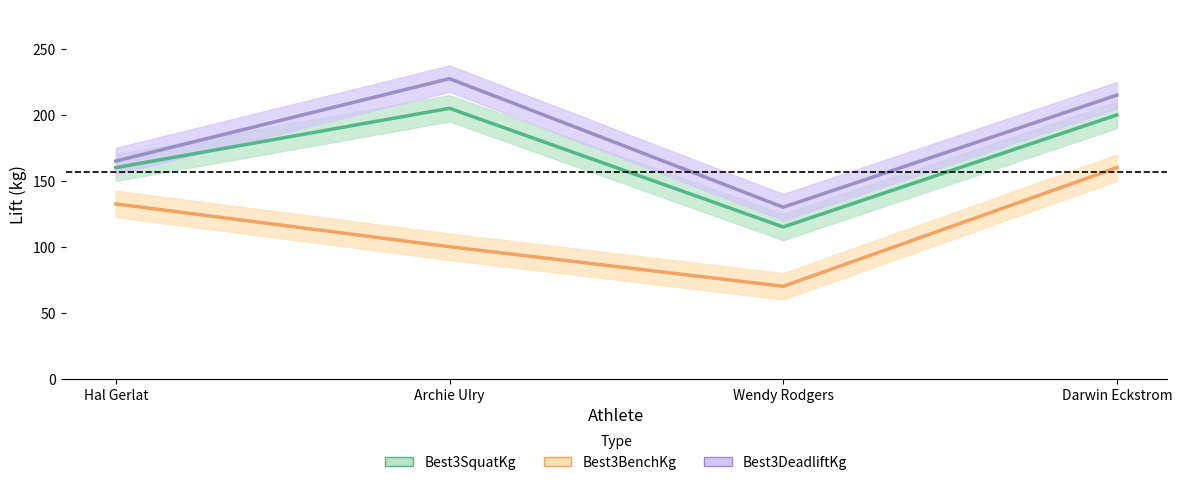

What is the minimum value for Best3SquatKg?

115.0